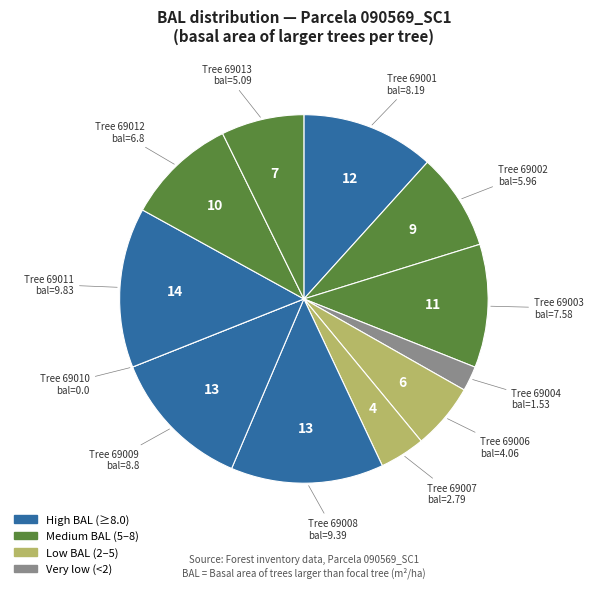

Which category has the smallest portion of the pie?

90569010